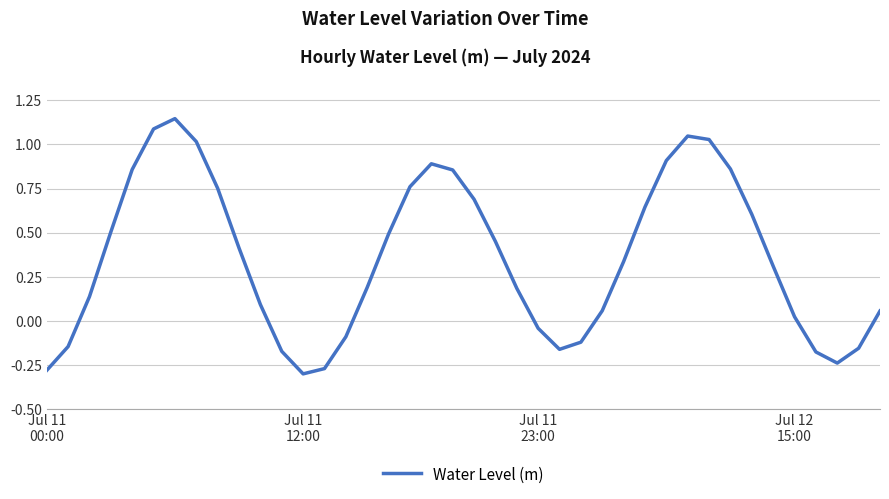

Rank the categories by value from lowest to highest.

12, Jul 11
00:00, 13, 37, 36, 11, 24, 38, Jul 11
12:00, 25, 14, 23, 35, 39, 26, 10, Jul 11
23:00, 22, 15, 34, 27, 9, 21, 16, Jul 12
15:00, 33, 28, 20, 8, 17, 19, 4, 32, 18, 29, 7, 31, 30, 5, 6